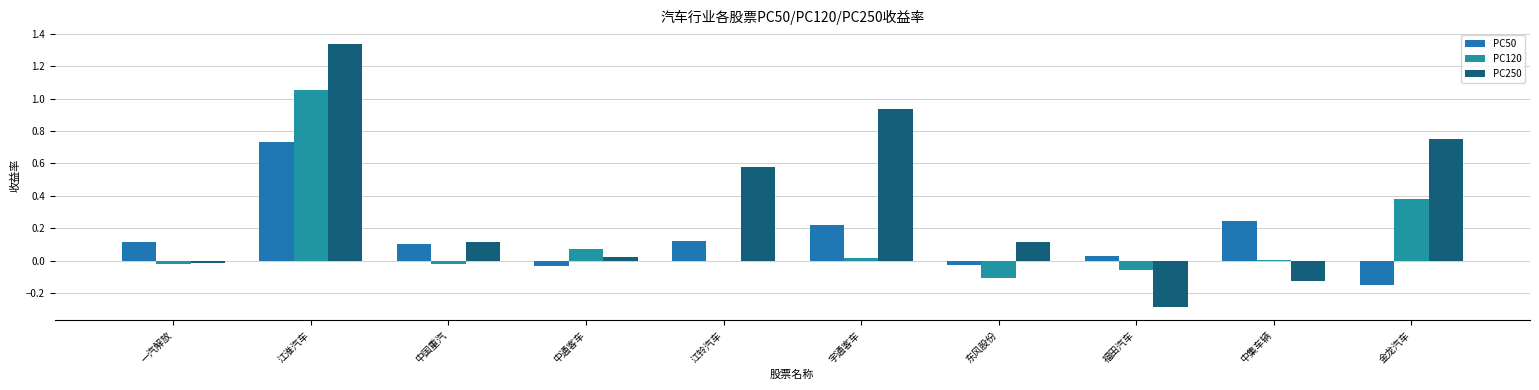

Reading right to left, transcribe all the data shown in this chart.

PC50: -0.1	0.2	0.0	-0.0	0.2	0.1	-0.0	0.1	0.7	0.1
PC120: 0.4	0.0	-0.1	-0.1	0.0	0.0	0.1	-0.0	1.1	-0.0
PC250: 0.7	-0.1	-0.3	0.1	0.9	0.6	0.0	0.1	1.3	-0.0